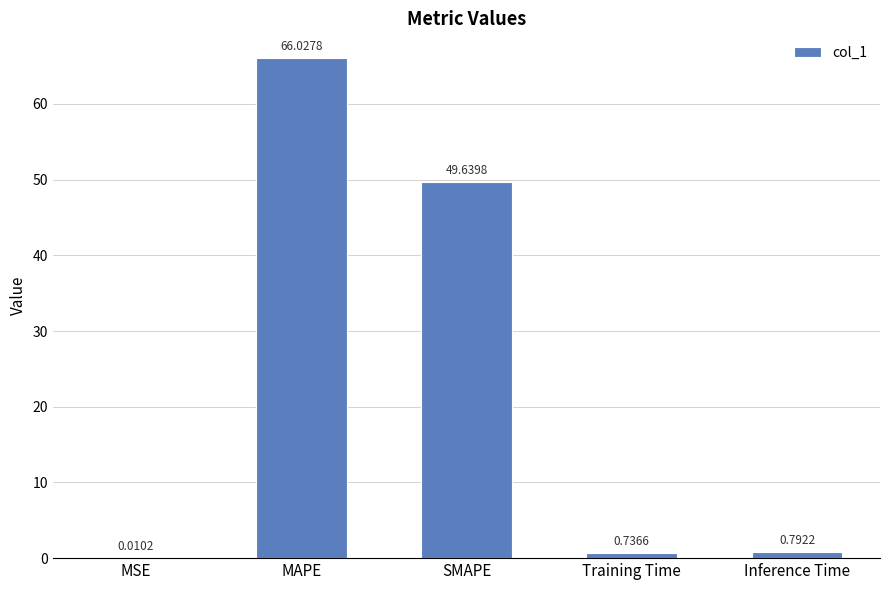

What is the change in value from Training Time to Inference Time?

+0.1